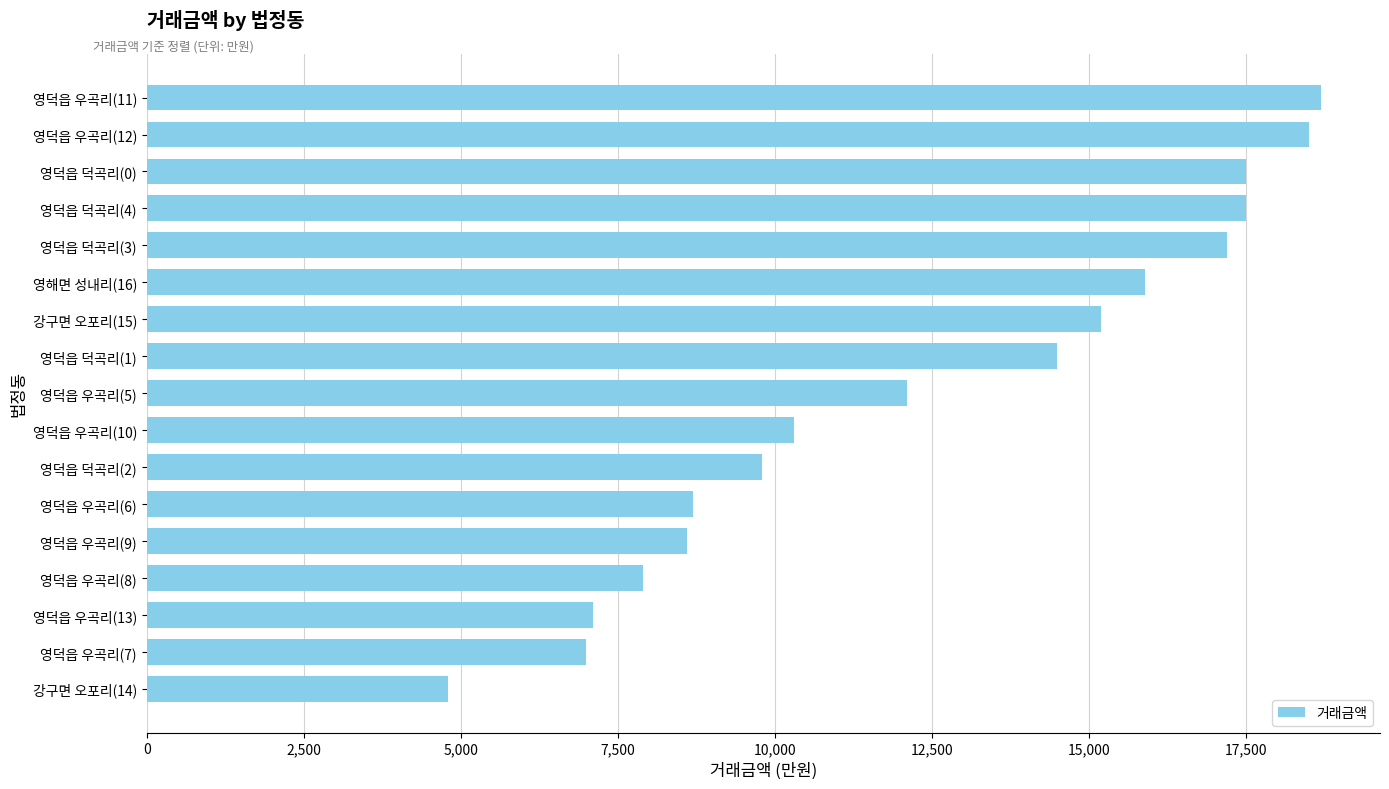

Are the bars grouped side by side (vs. stacked)?

No